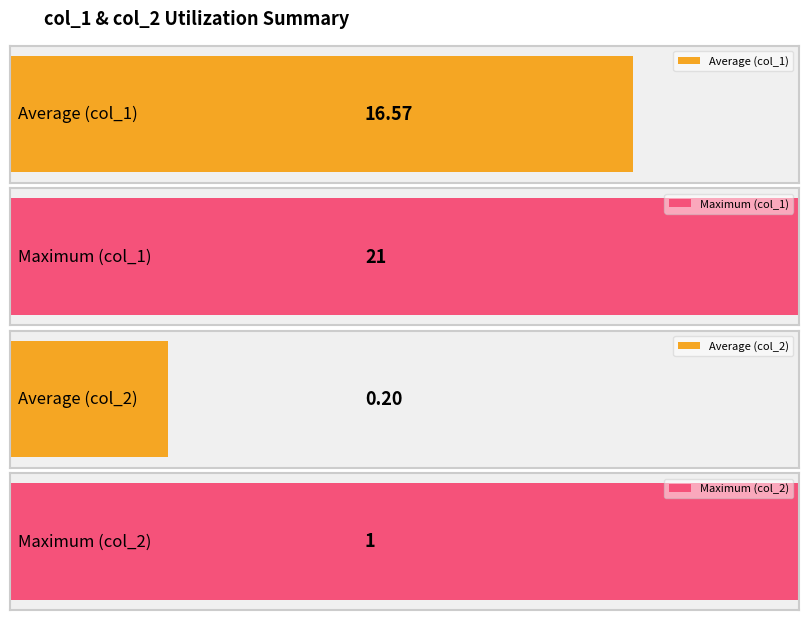

Which has a higher value, 6 or 21?

21